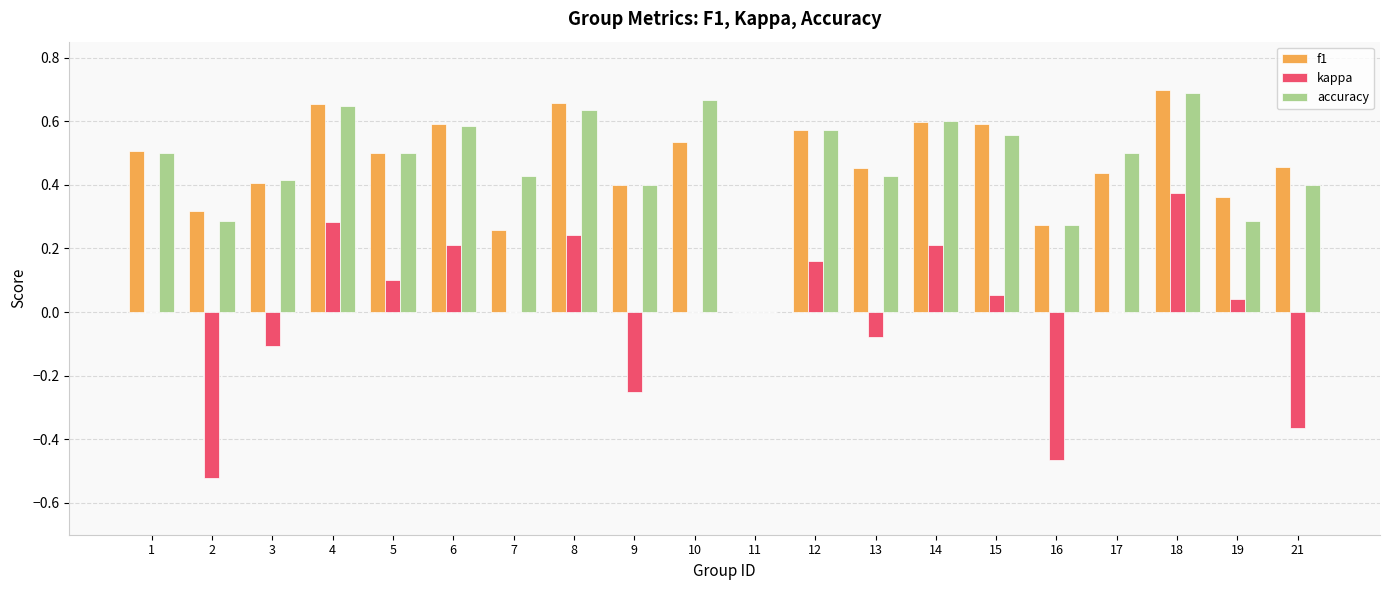

At which category does the chart reach its peak across all series?

18